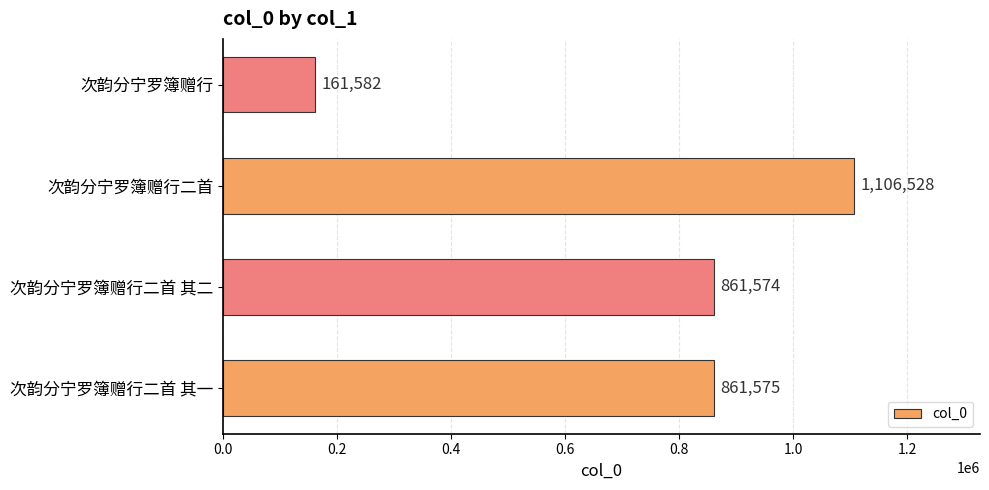

What is the average value?

747815